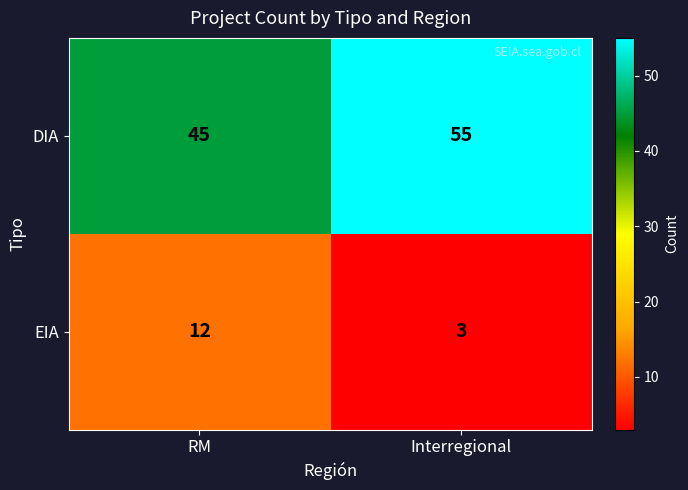

Reading left to right, transcribe all the data shown in this chart.

DIA: RM=45	Interregional=55
EIA: RM=12	Interregional=3